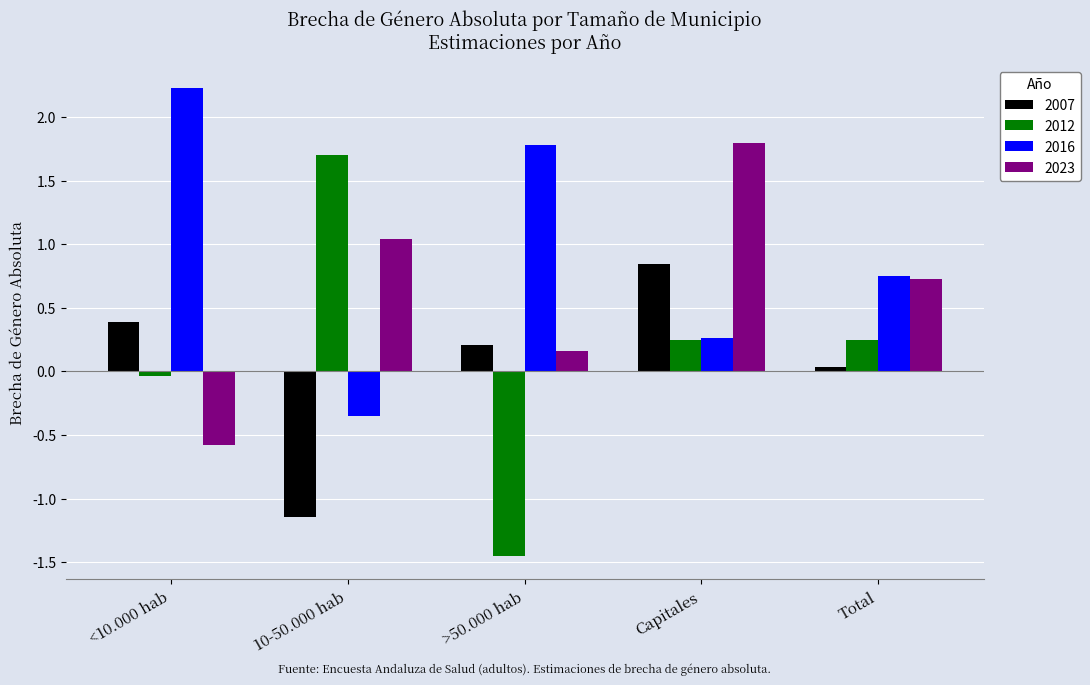

What are all the series names shown in the legend?

2007, 2012, 2016, 2023